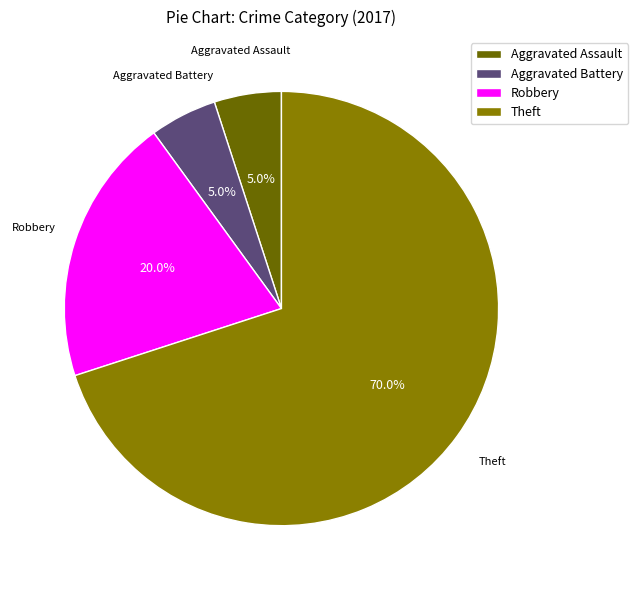

What is the largest slice in the pie chart?

Theft